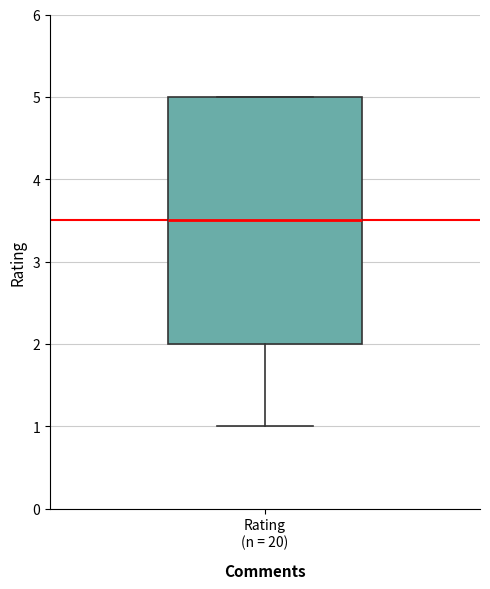

Transcribe this box plot: give where the median line is, the range the box spans, and where the two whiskers end, as read against the y-axis. The values are not printed on the chart, so give them approximately, as read against the axis.

median 3.5, box 2.0 to 5.0, whiskers 1.0 to 5.0